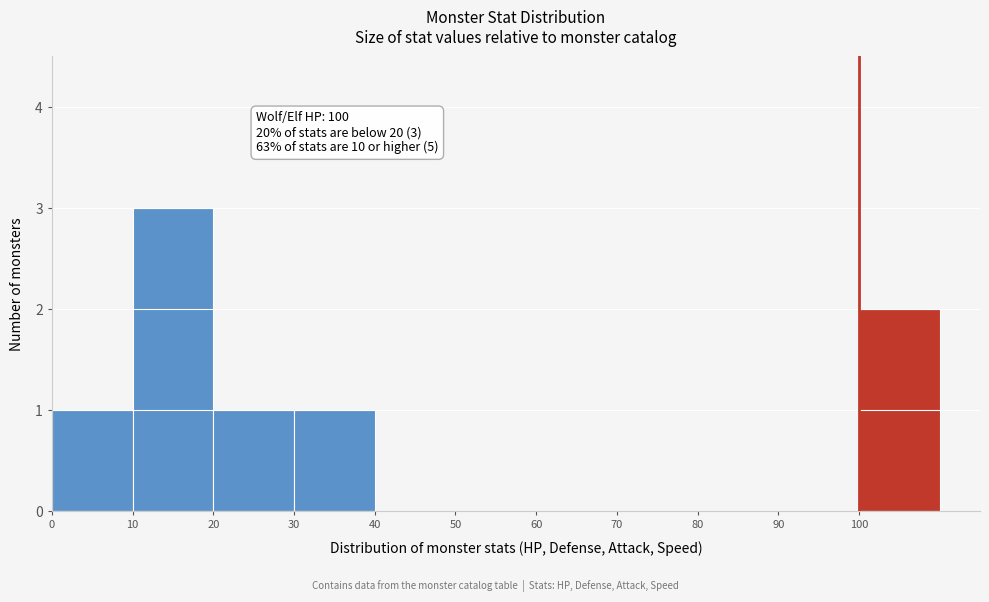

Over which range of the x-axis is the bar tallest?

10 to 20